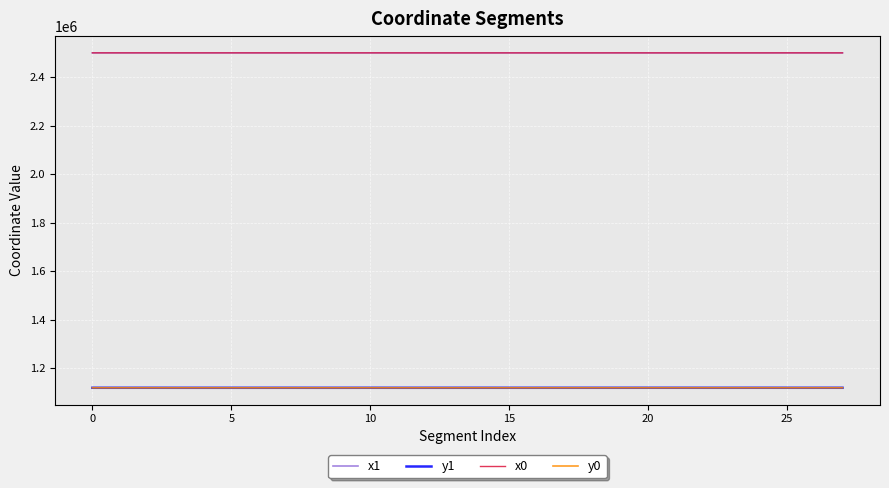

What is the minimum value for x0?

2500459.5